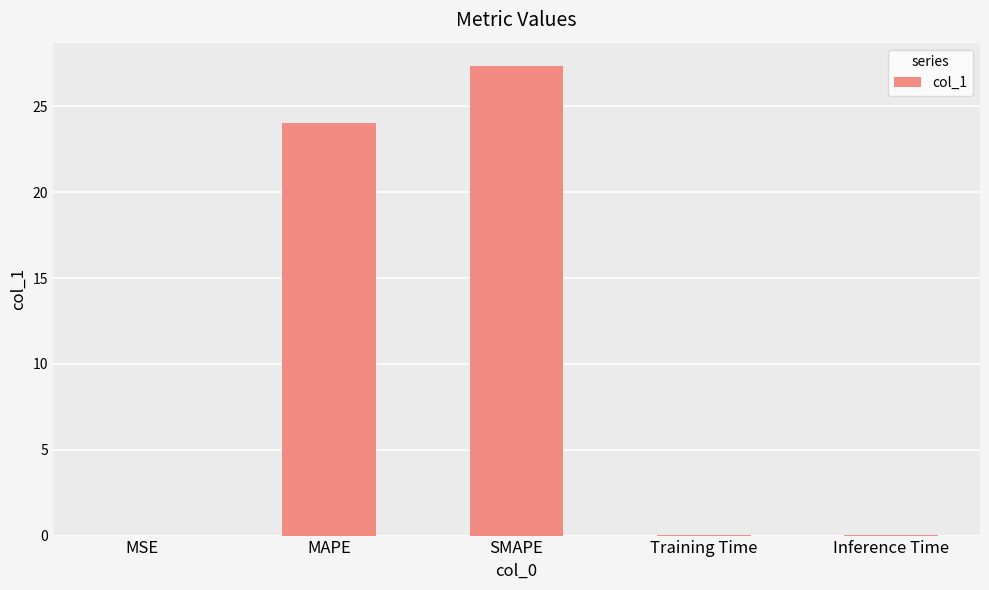

What is the sum of all values?

51.4